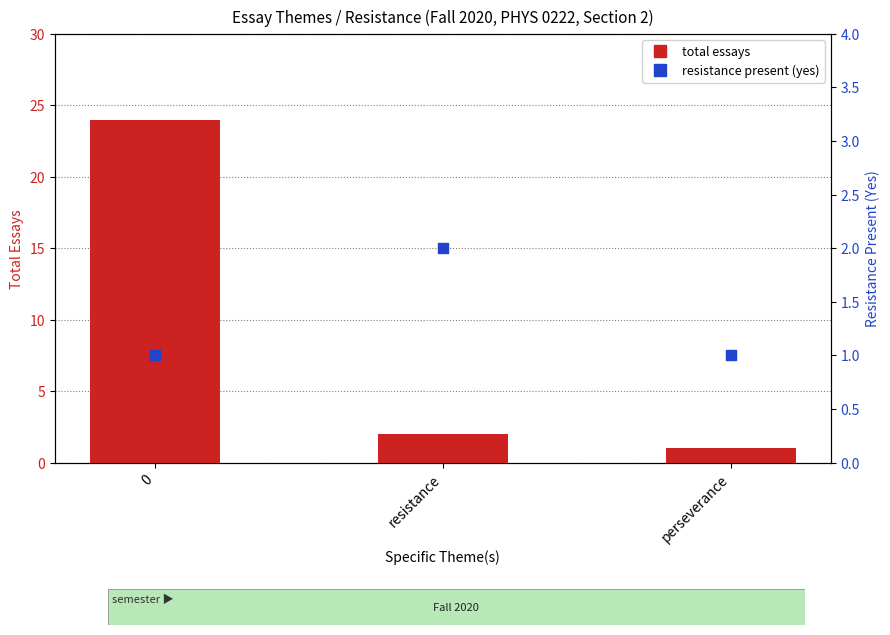

Which series has the largest Y range (max minus min)?

Total Essays